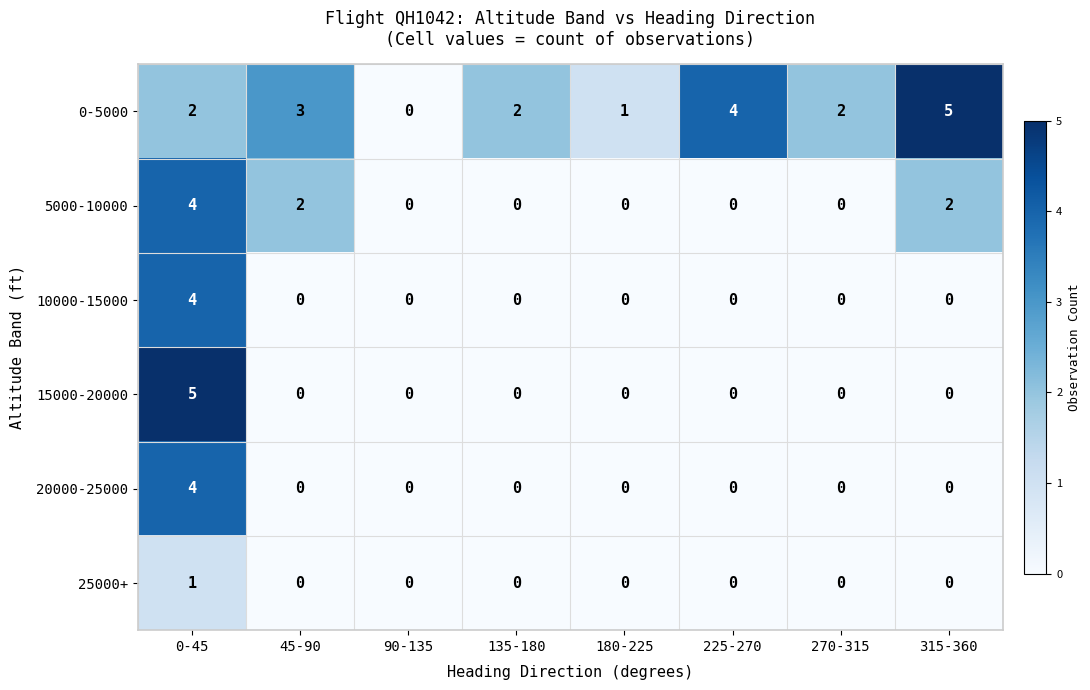

Read the 5000-10000 value at 0-45.

4